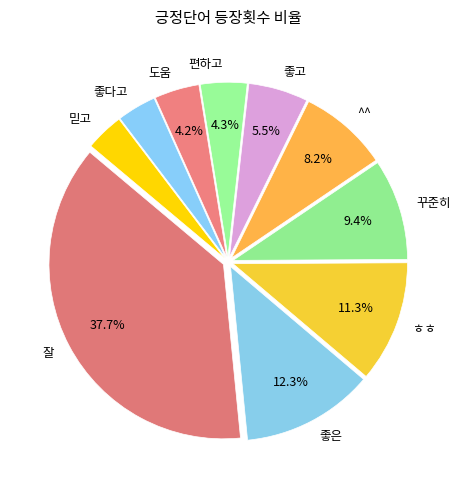

Is the sum of 좋고 and 편하고 greater than half?

No